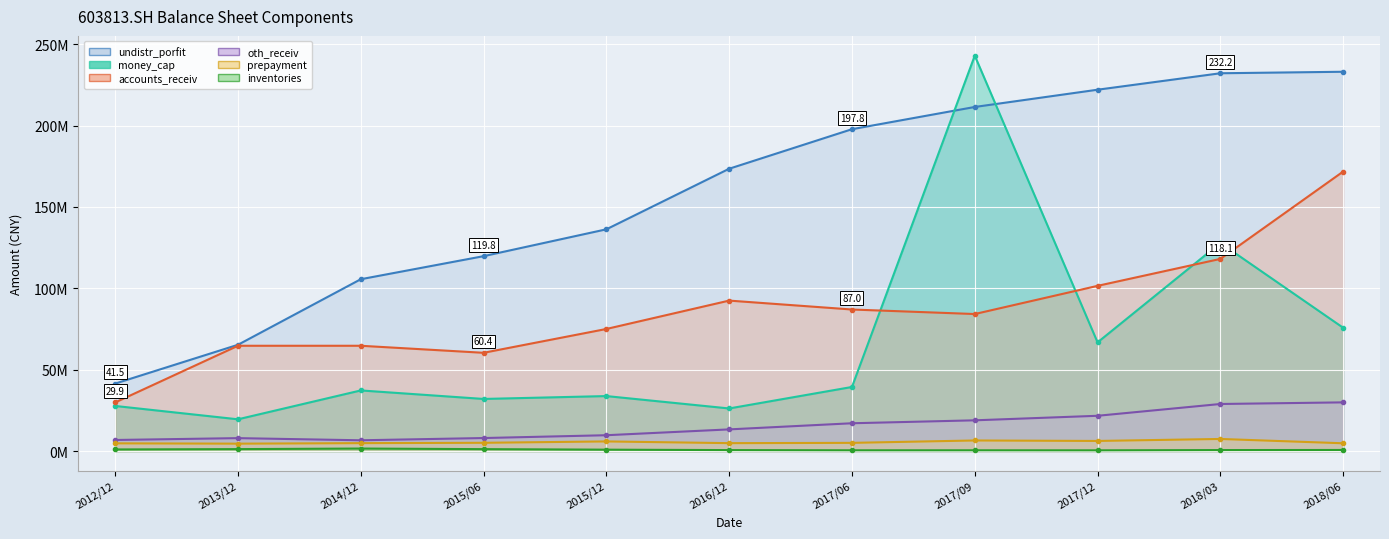

At which label is money_cap closest to 131?

2018/03